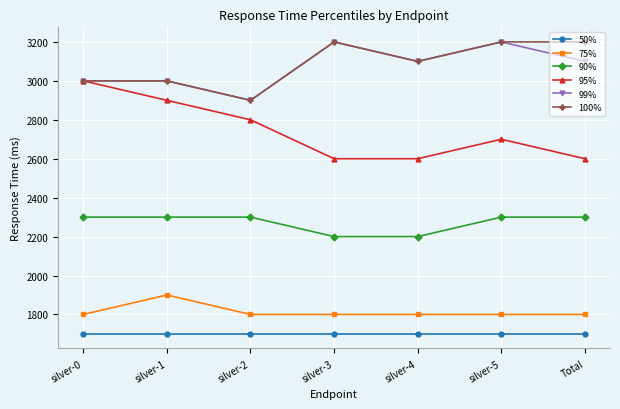

Which series has the largest total across all categories?

100%